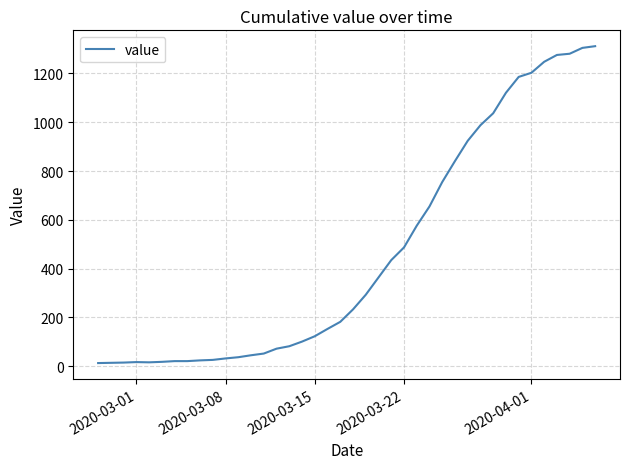

What is the greatest value displayed?

1312